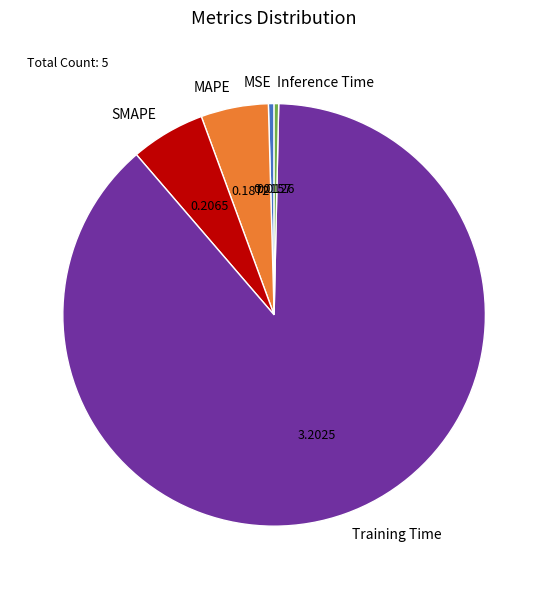

Is MAPE the majority of the pie?

No